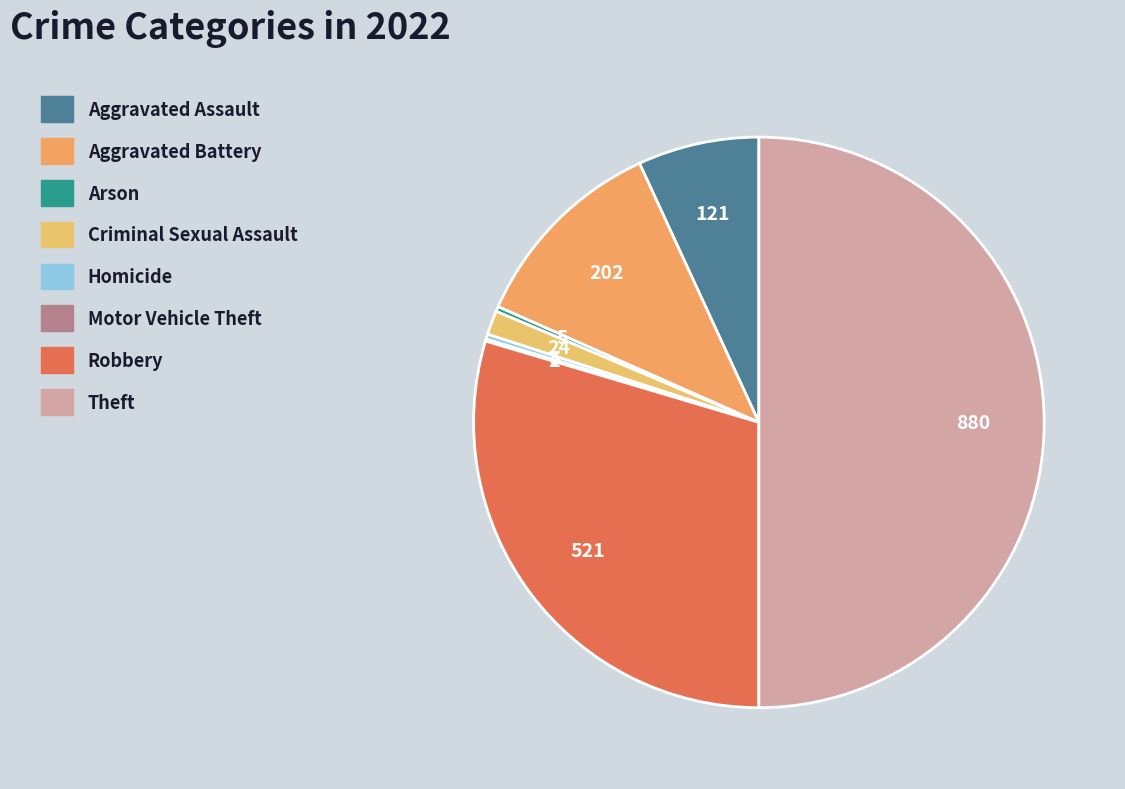

Is there any slice that represents more than half of the pie?

No